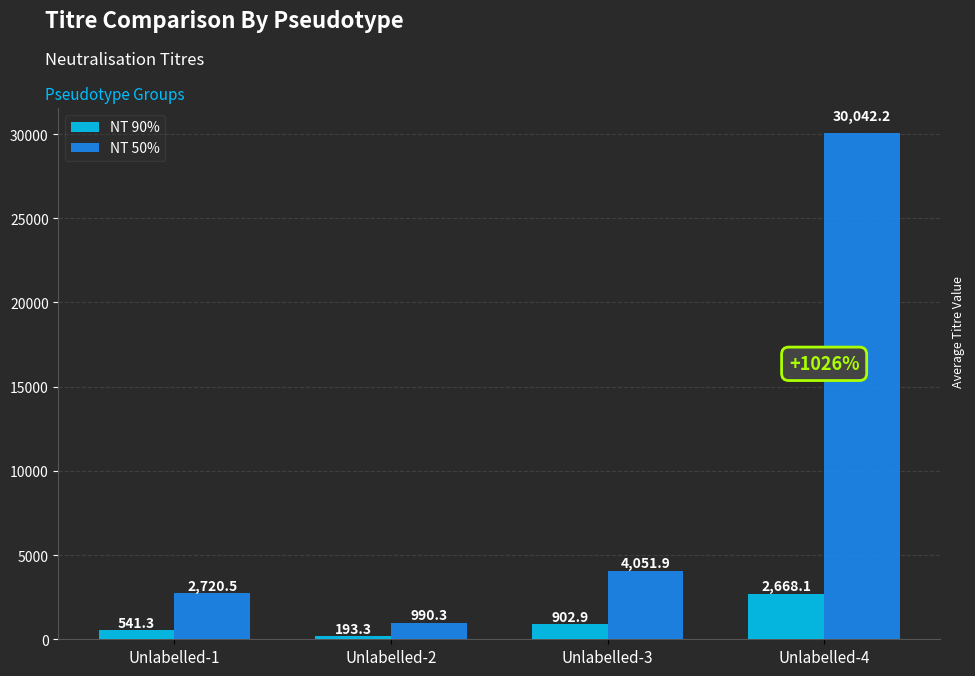

At which label is NT 90% closest to 1430?

Unlabelled-3